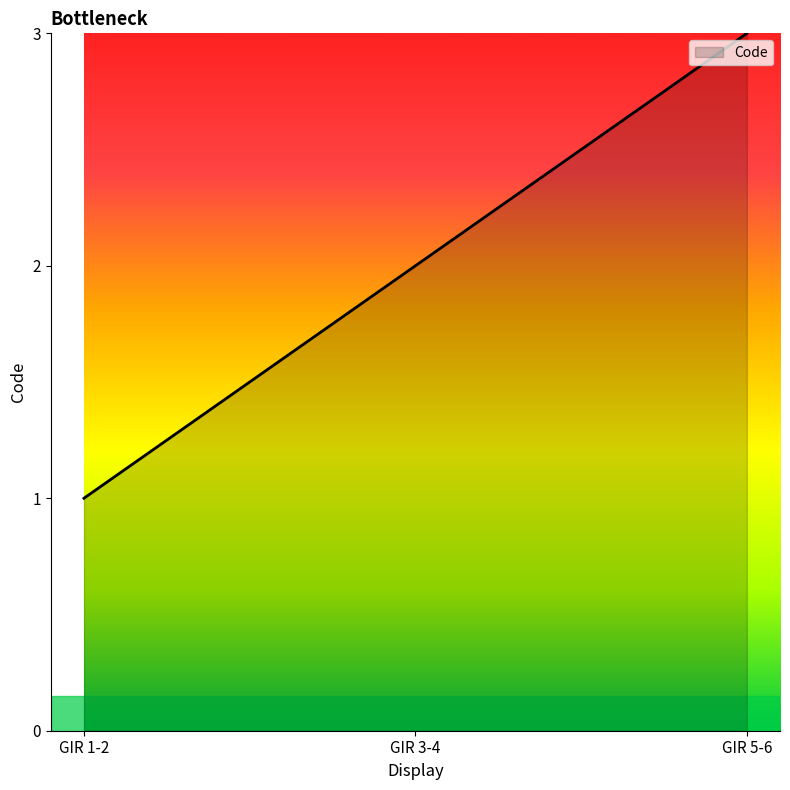

What is the difference between the maximum and second lowest values?

1